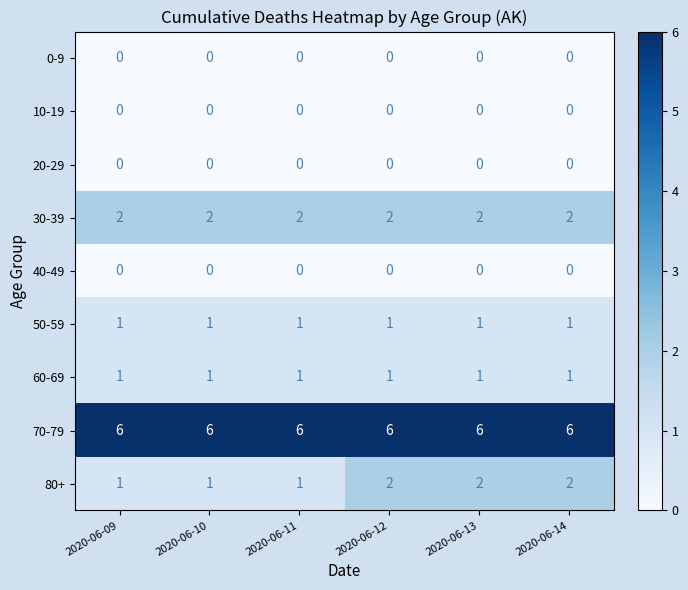

Which series has the widest spread of values?

80+